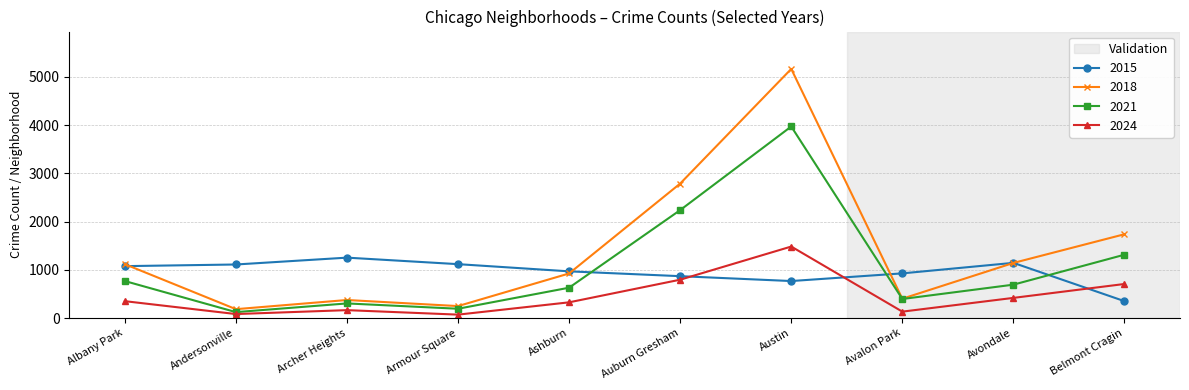

What is the difference between the maximum and second lowest values in the 2024 series?

1399